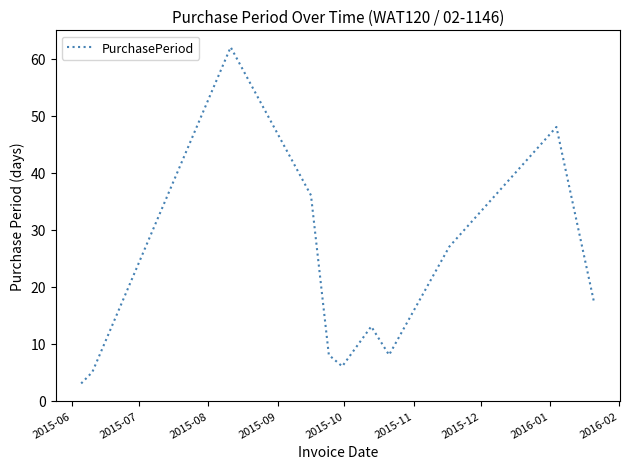

Reading left to right, transcribe all the data shown in this chart.

3	5	62	36	8	6	13	8	27	48	17